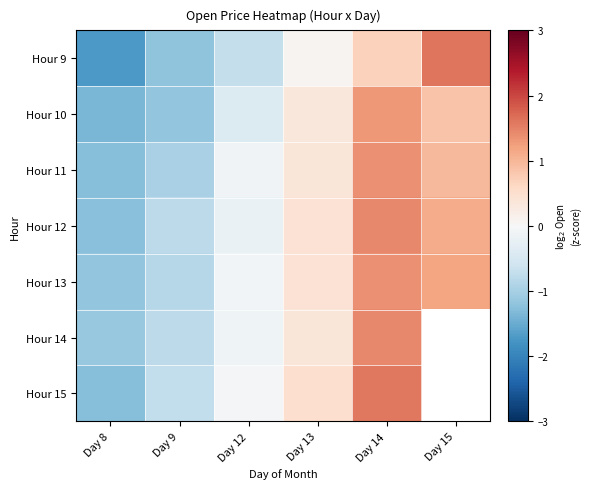

Which series has the largest total across all categories?

Hour 13